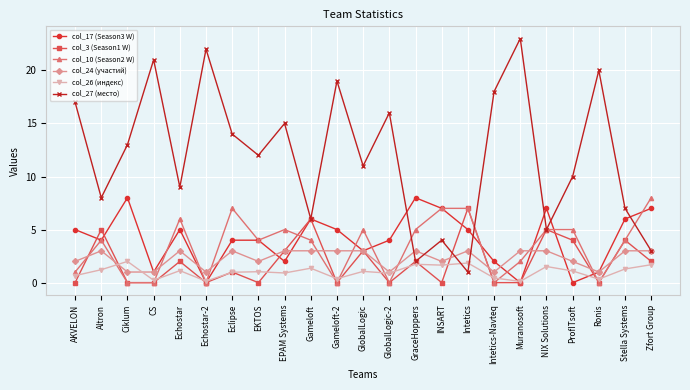

True or false: col_17 (Season3 W) has more than 0 interior local peaks.

True